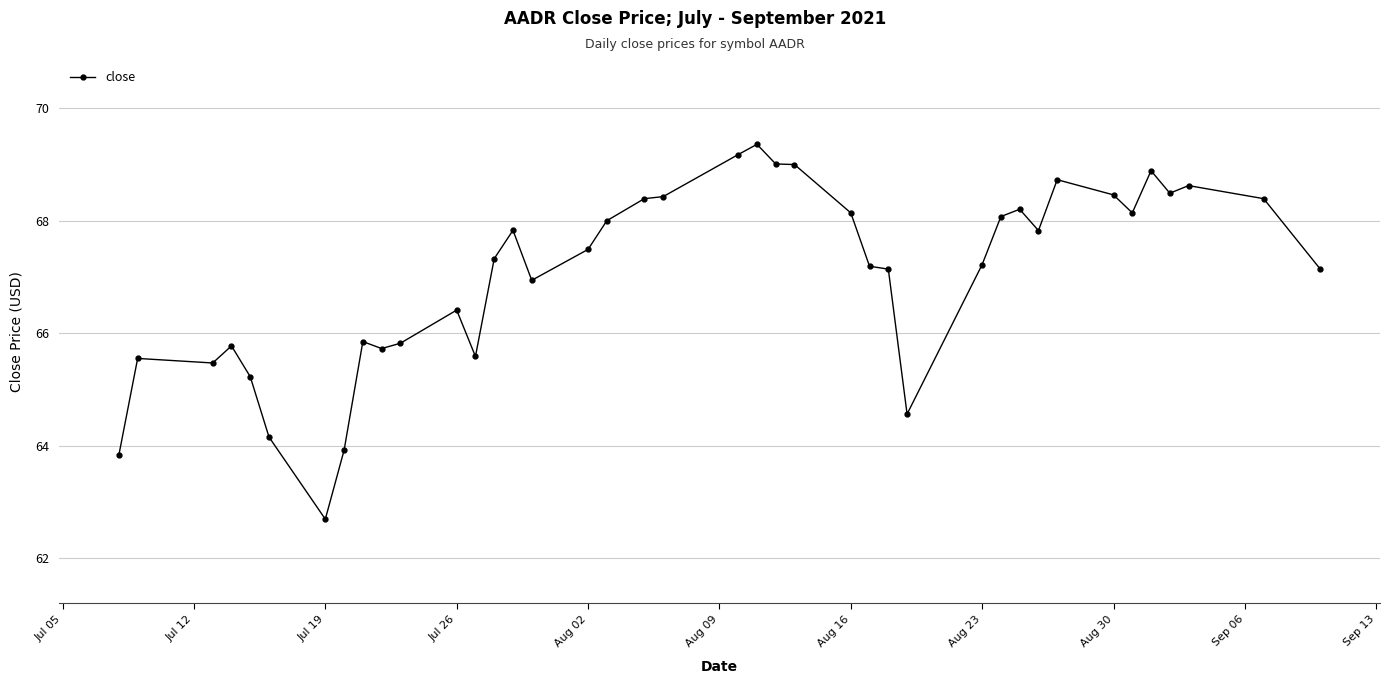

What is the smallest value displayed?

62.7